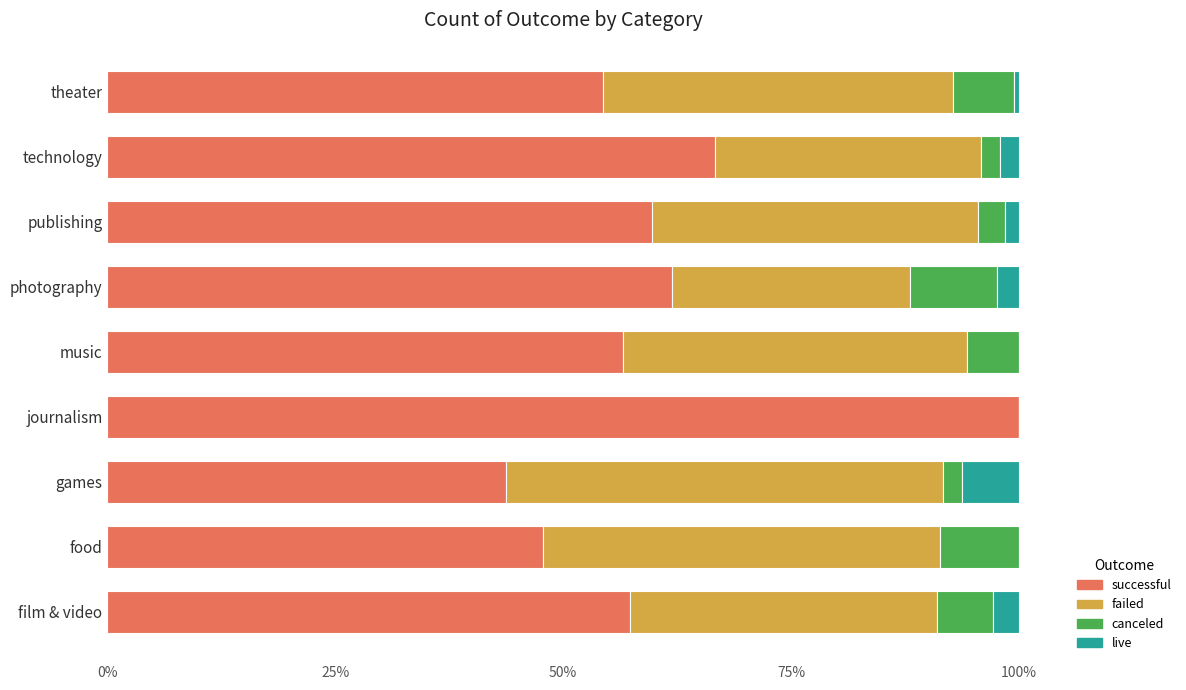

What is the total value across all series at games?

100.0